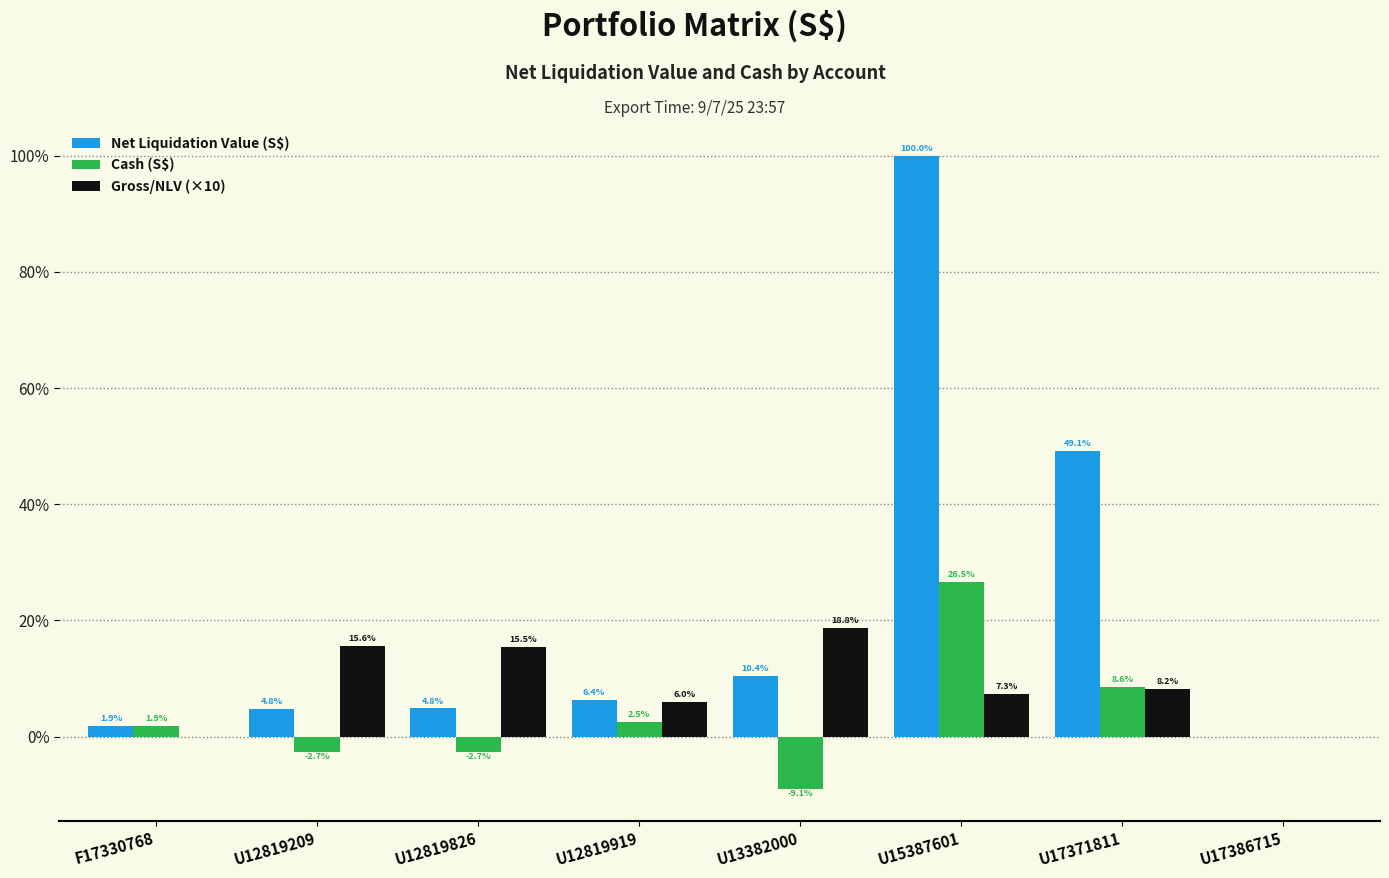

The Net Liquidation Value (S$) series shows 0.0 at U17386715. True or false?

True